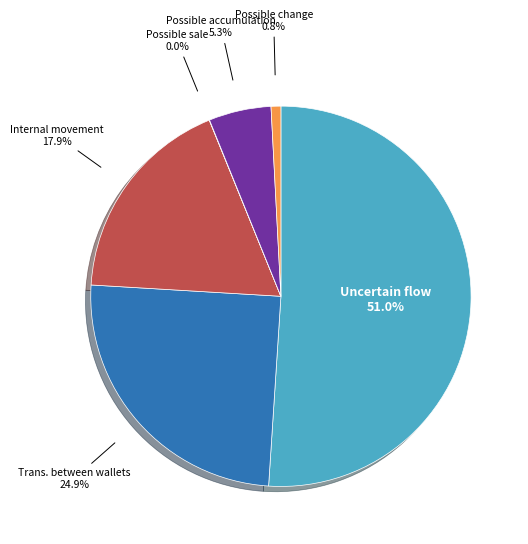

Is there a majority slice in this chart?

Yes